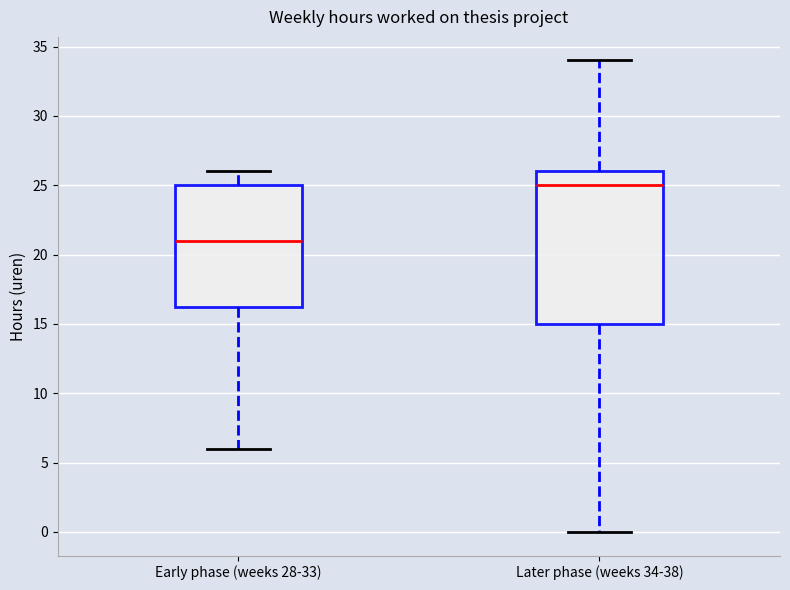

Reading left to right, transcribe this box plot: for each box, give where its median line is, the range the box spans, and where its two whiskers end, as read against the y-axis. The values are not printed on the chart, so give them approximately, as read against the axis.

Early phase (weeks 28-33): median 21.0, box 16.5 to 25.0, whiskers 6.0 to 26.0
Later phase (weeks 34-38): median 25.0, box 15.0 to 26.0, whiskers 0.0 to 34.0